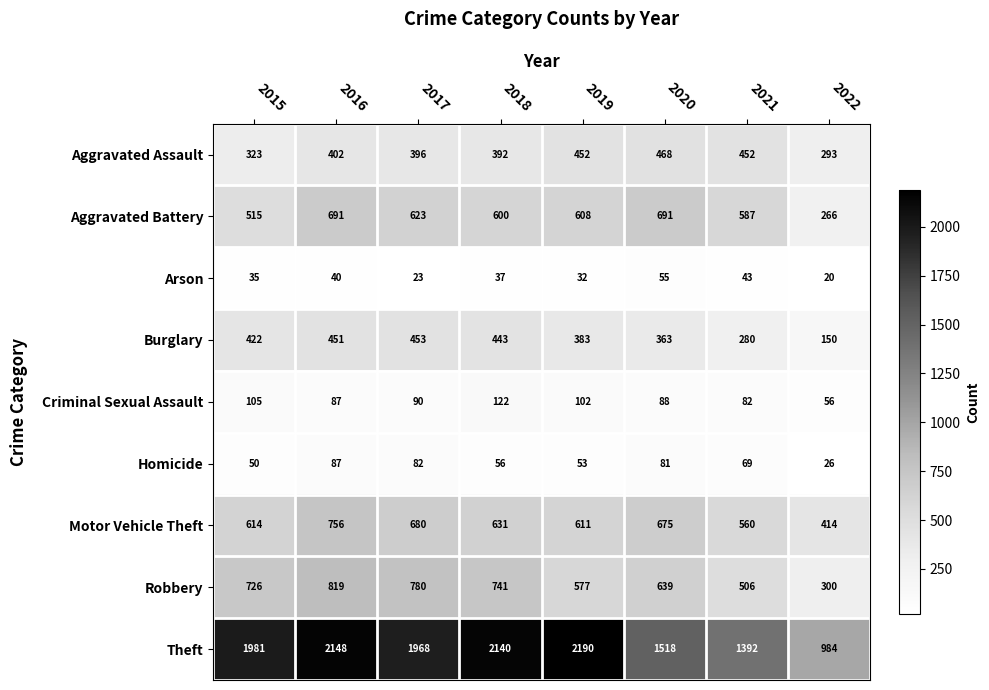

At which label is Motor Vehicle Theft closest to 585?

2021